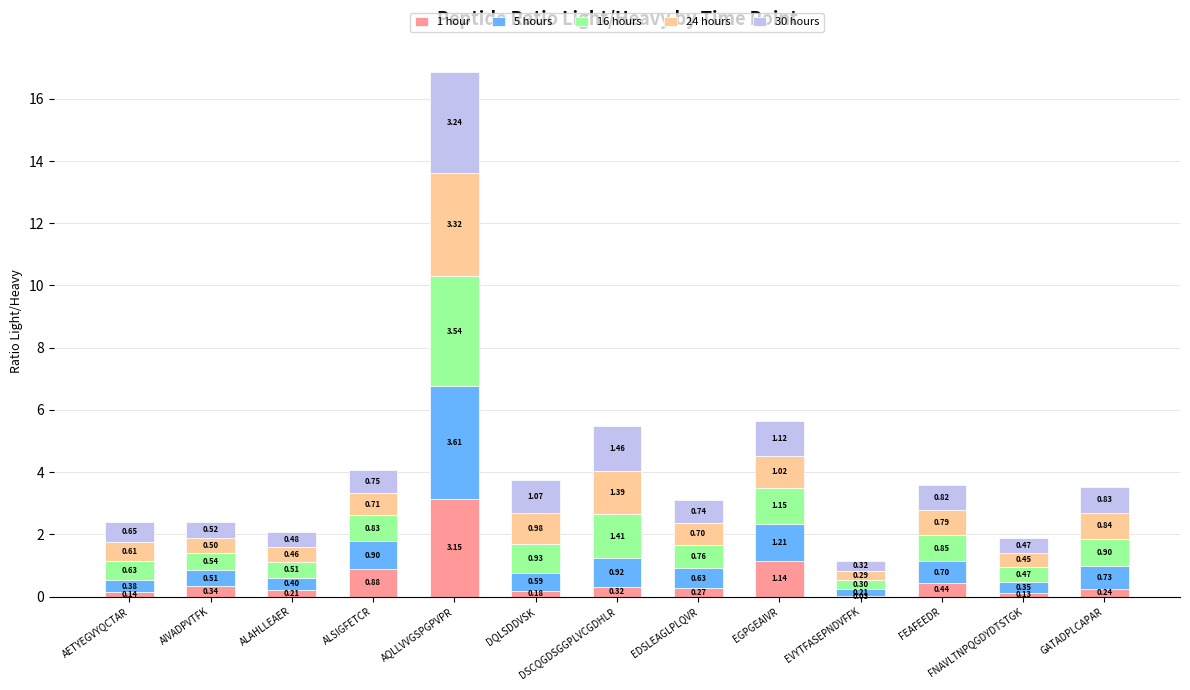

At which category is the sum across all series the highest?

AQLLVVGSPGPVPR